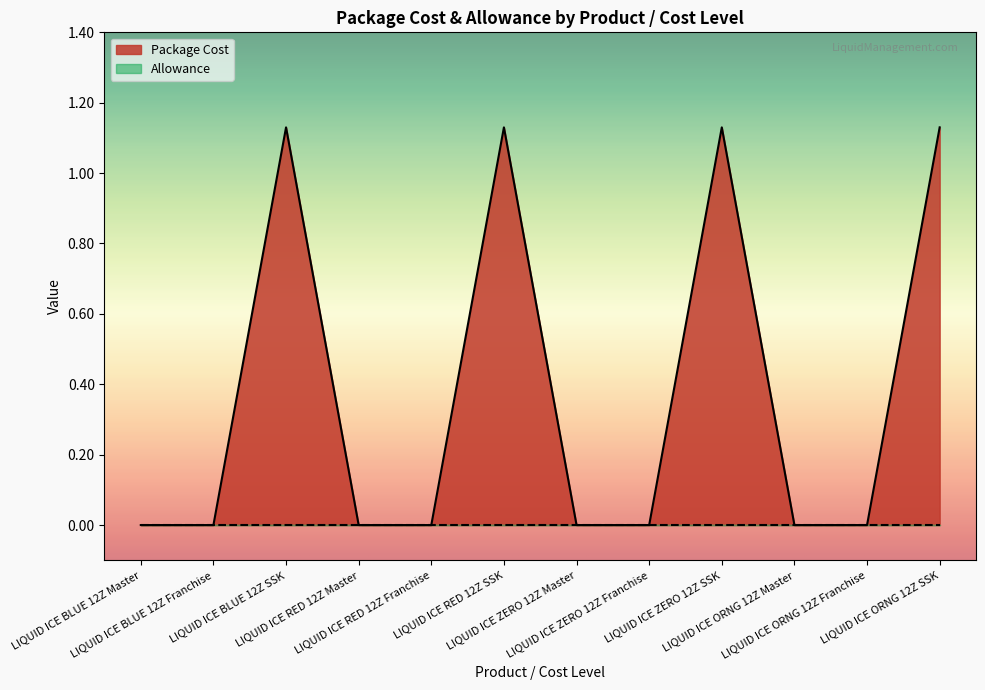

How many values are above zero?

4